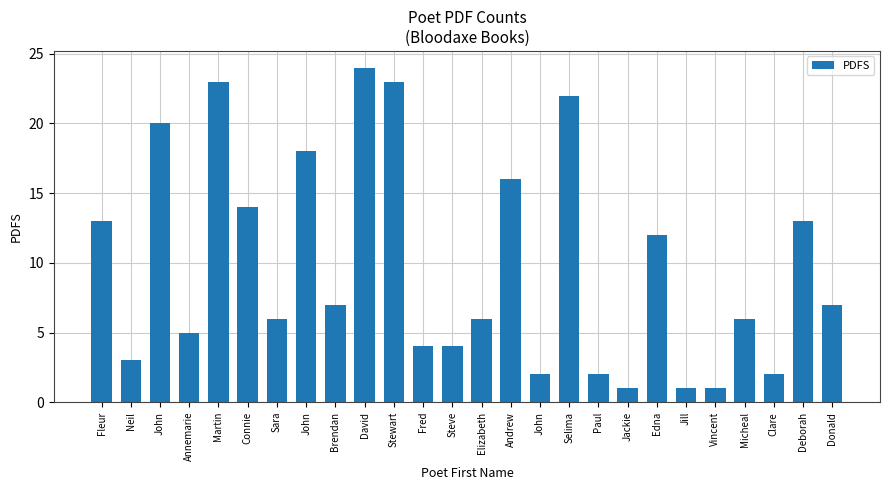

What is the change in value from Fred to Deborah?

+9